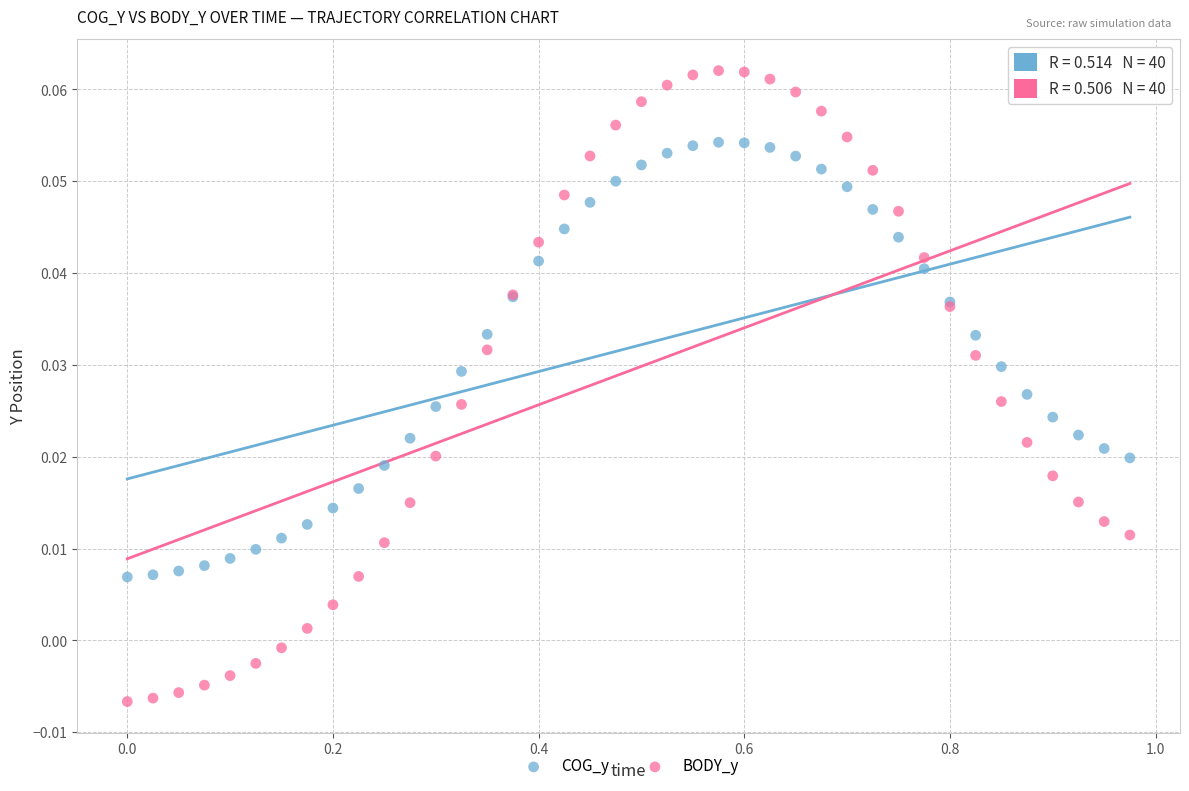

Which series contains the lowest Y value?

BODY_y